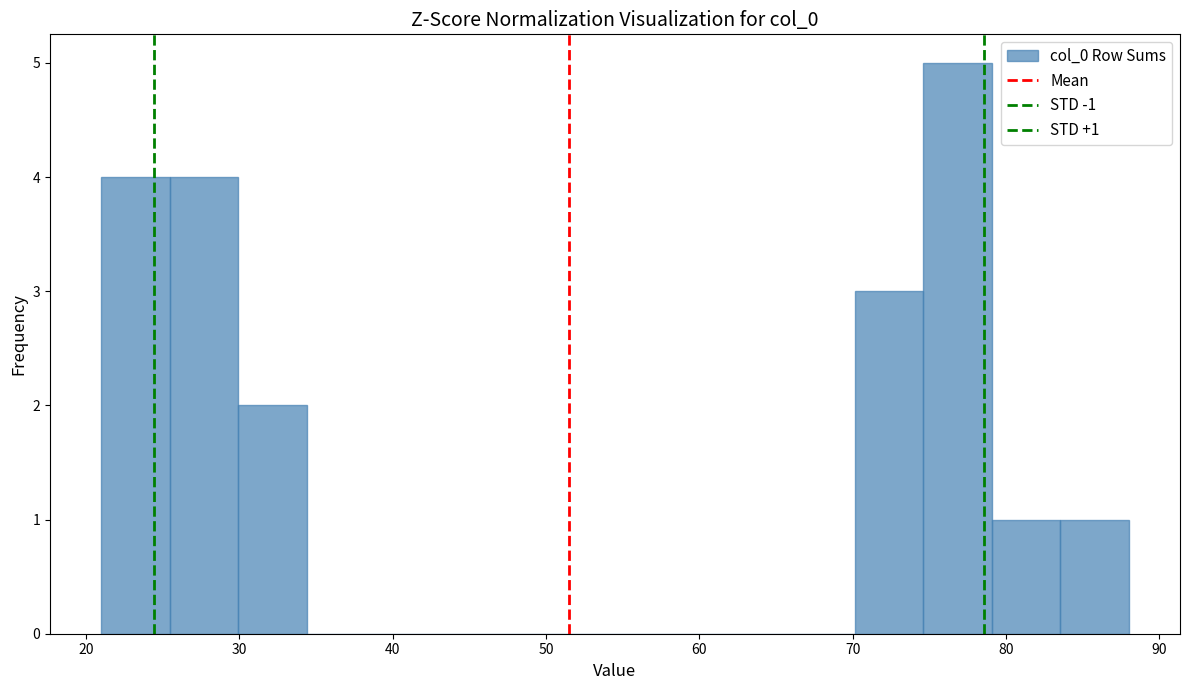

Which range on the x-axis has the tallest bar?

75 to 79